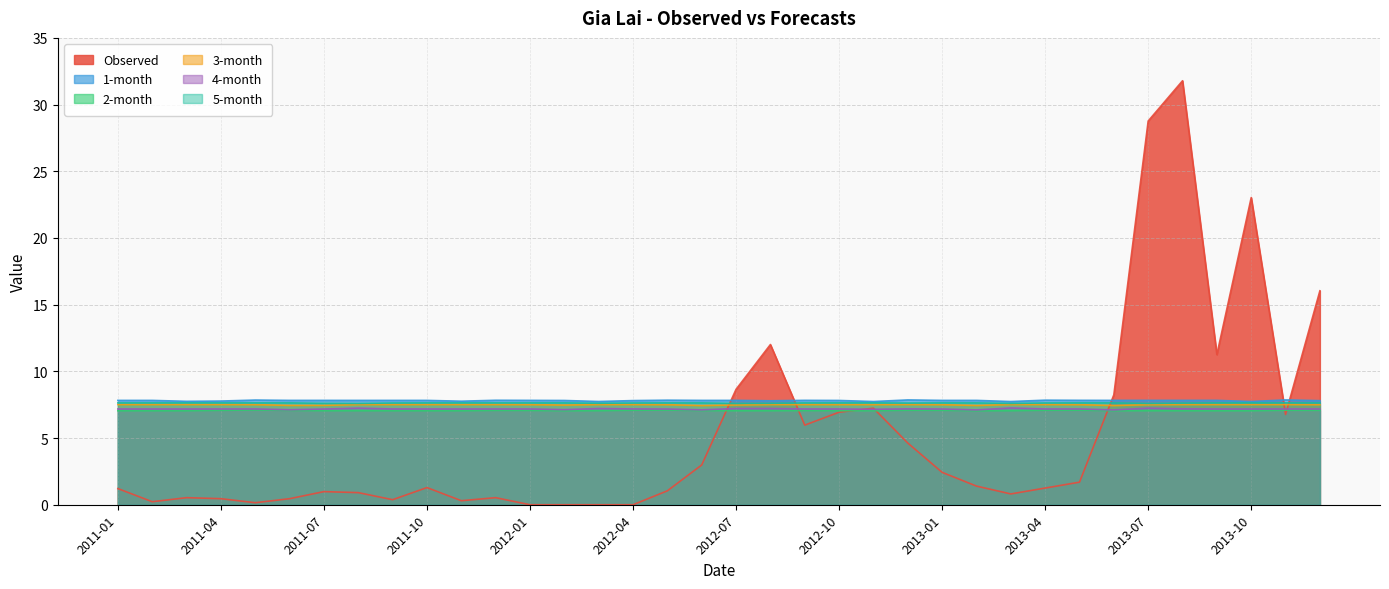

What is the total value across all series at 2011-11?

37.4